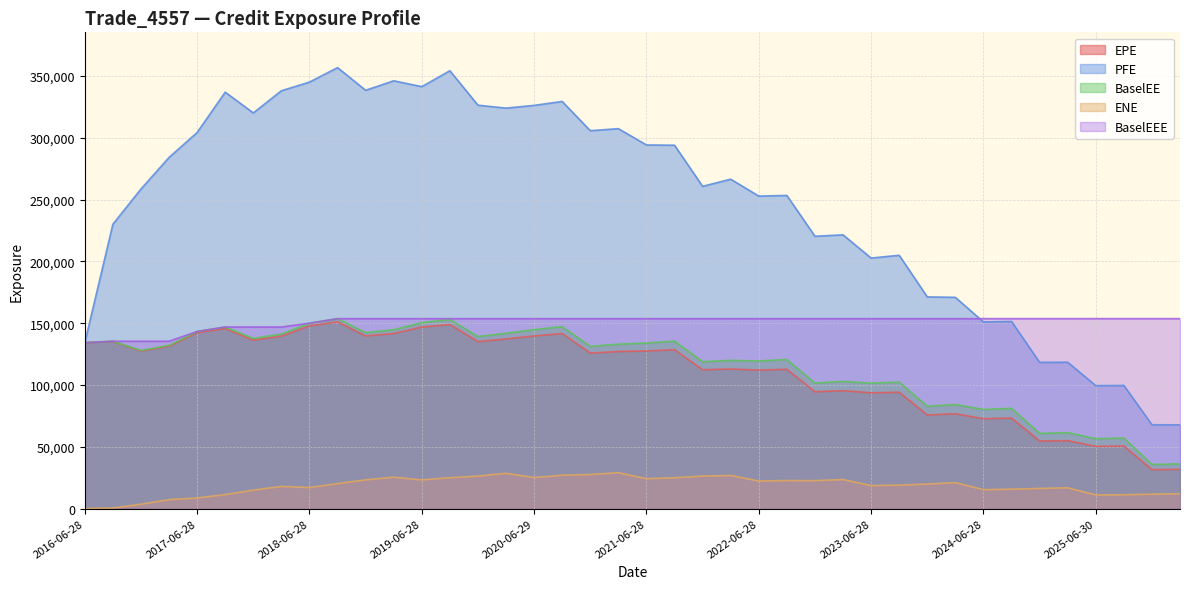

Rank the series by their maximum value, from highest to lowest.

PFE, BaselEE, BaselEEE, EPE, ENE